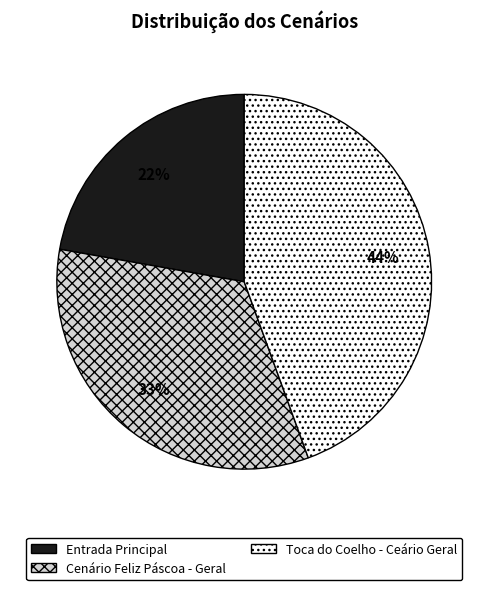

The Cenário Feliz Páscoa - Geral slice represents 33% of the pie. True or false?

True